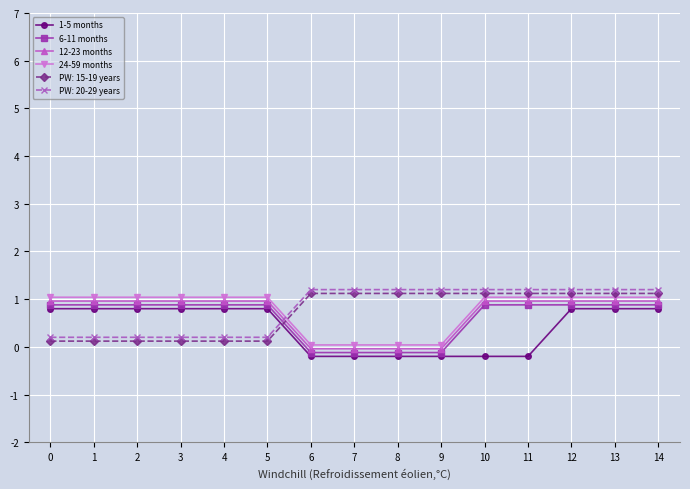

The 1-5 months series shows 0.5 at 4. True or false?

False